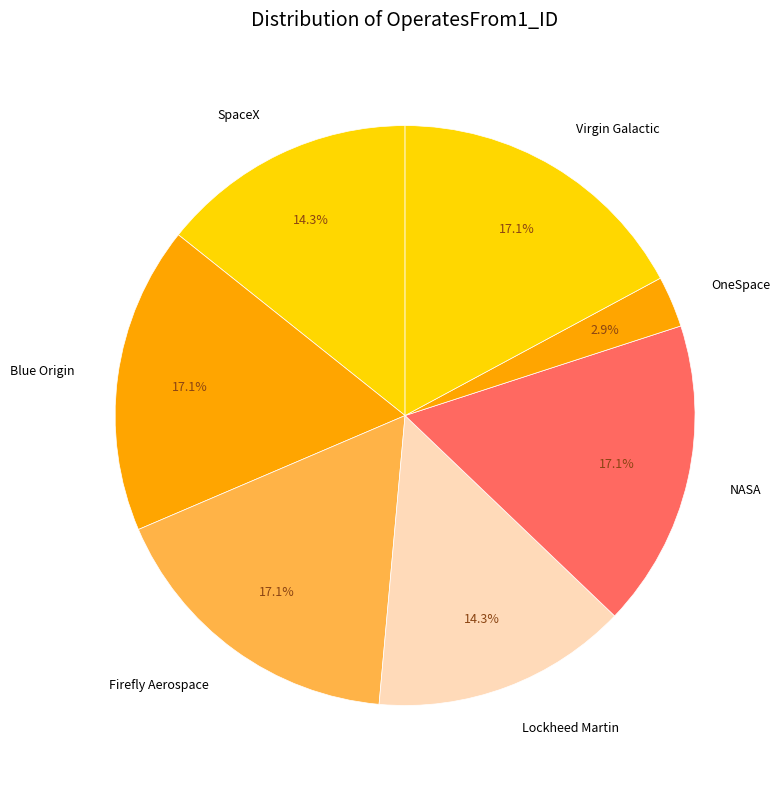

How much of the chart is everything except Lockheed Martin?

85.7%